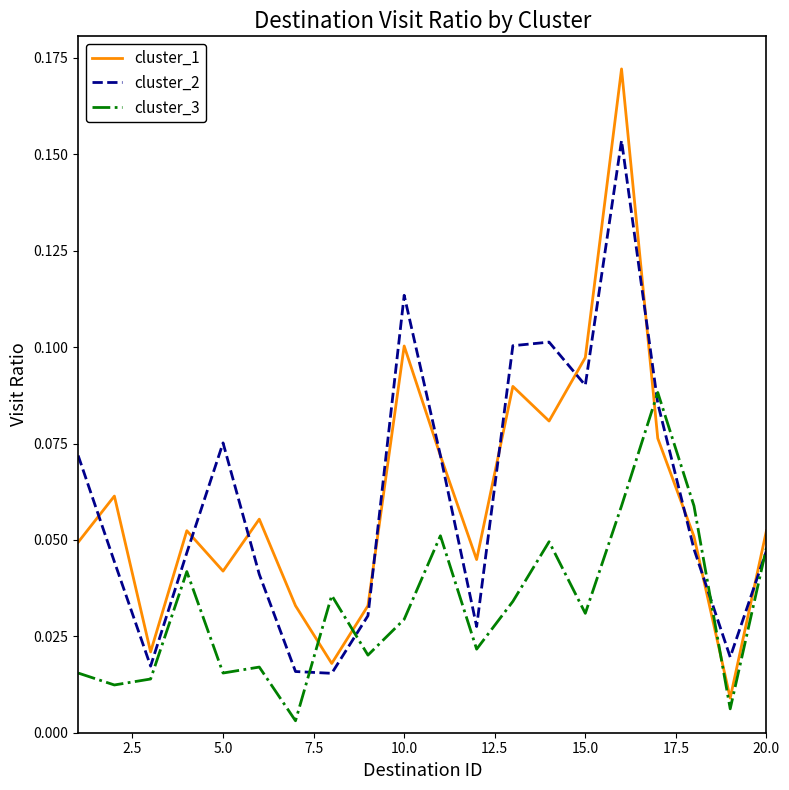

Rank the series by their maximum value, from highest to lowest.

cluster_1, cluster_2, cluster_3